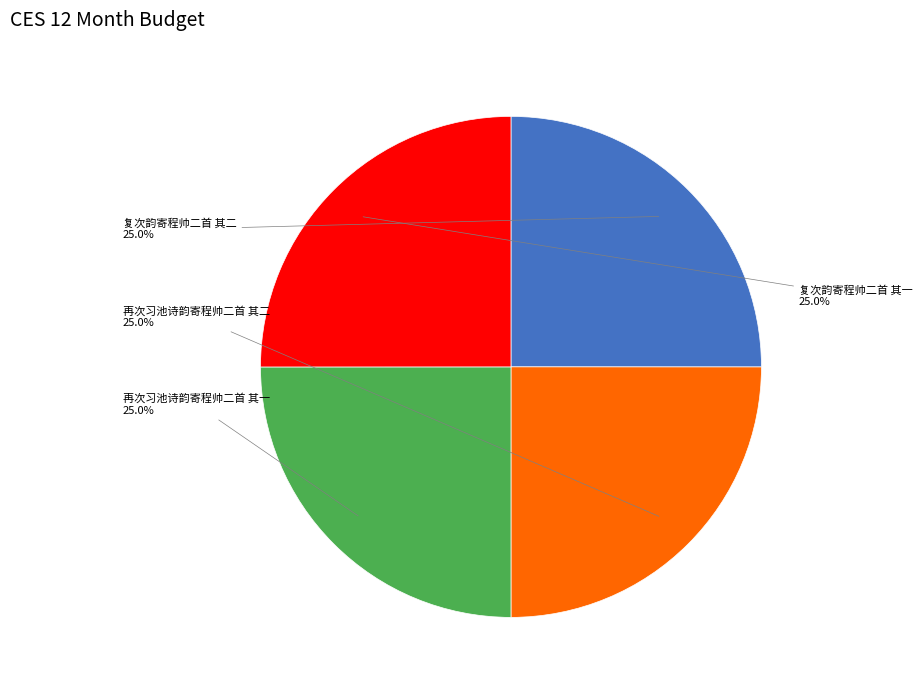

Is there a majority slice in this chart?

No